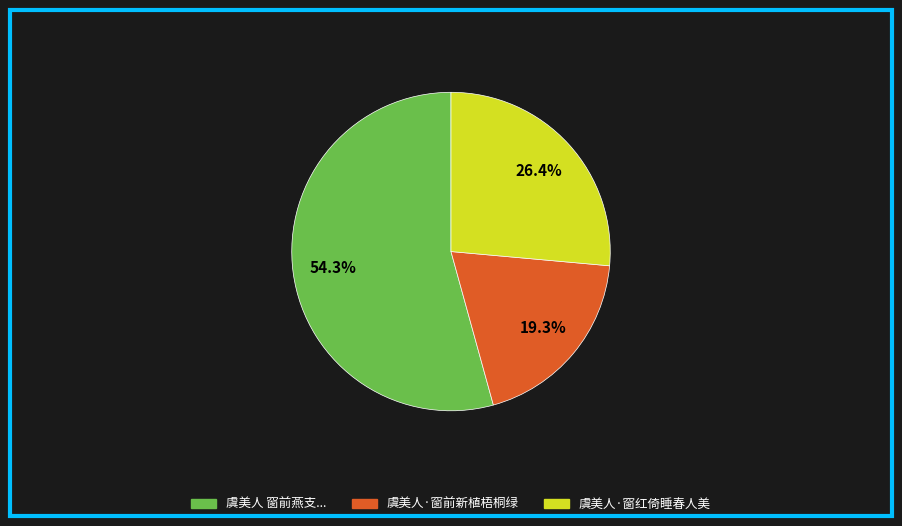

Is there any slice that represents more than half of the pie?

Yes